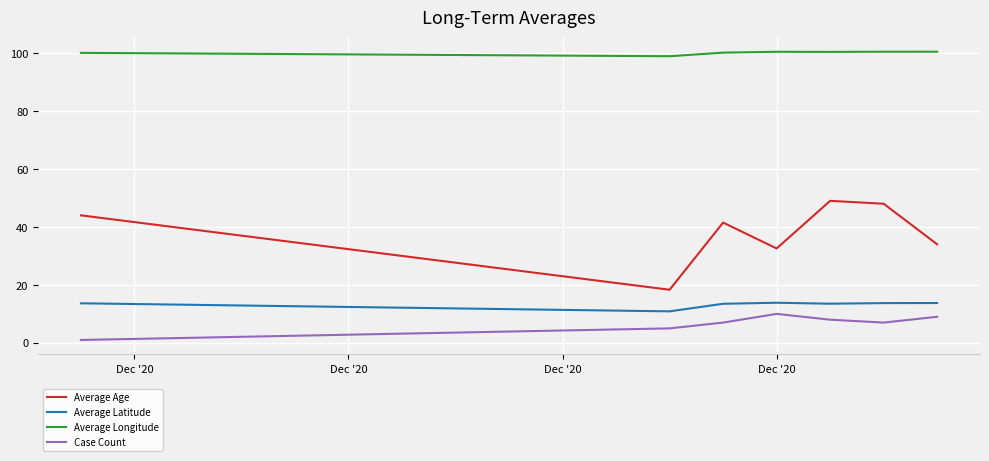

What is the highest value of the Average Age series?

49.0